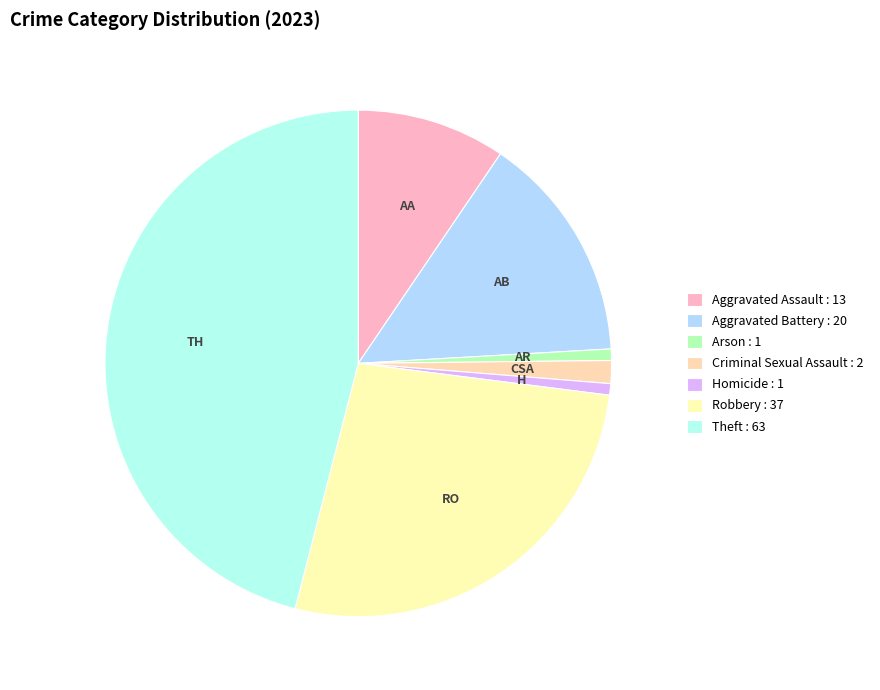

How many segments does this pie chart have?

7